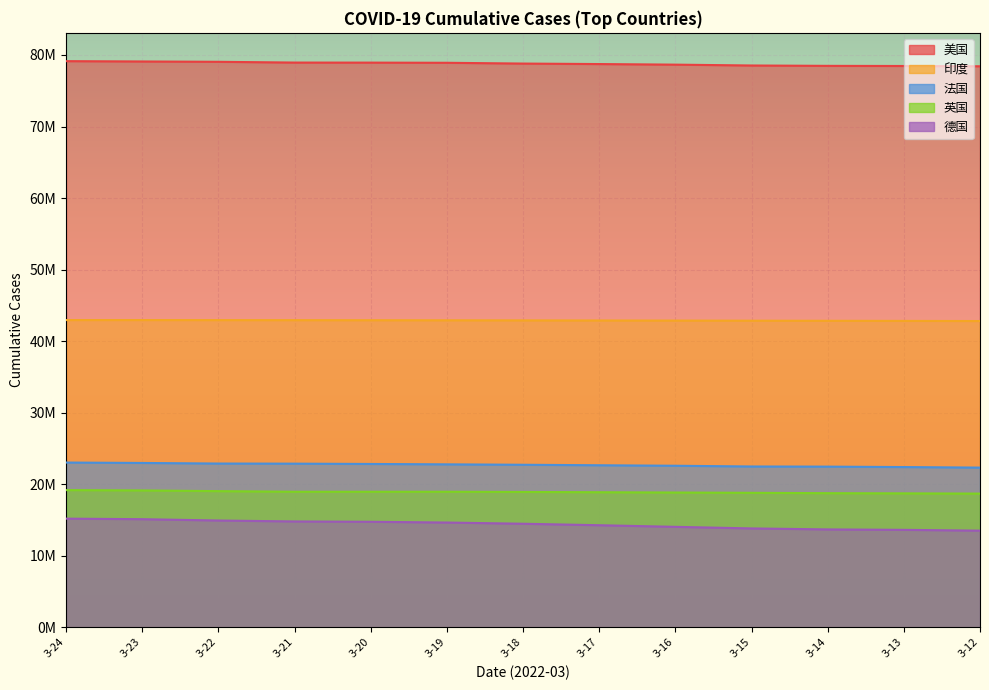

True or false: 法国 and 印度 cross at least once.

False